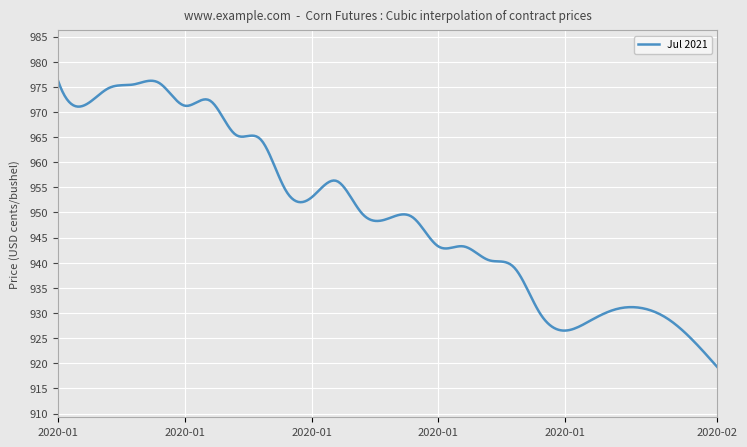

What is the difference between the maximum and minimum values?

57.0